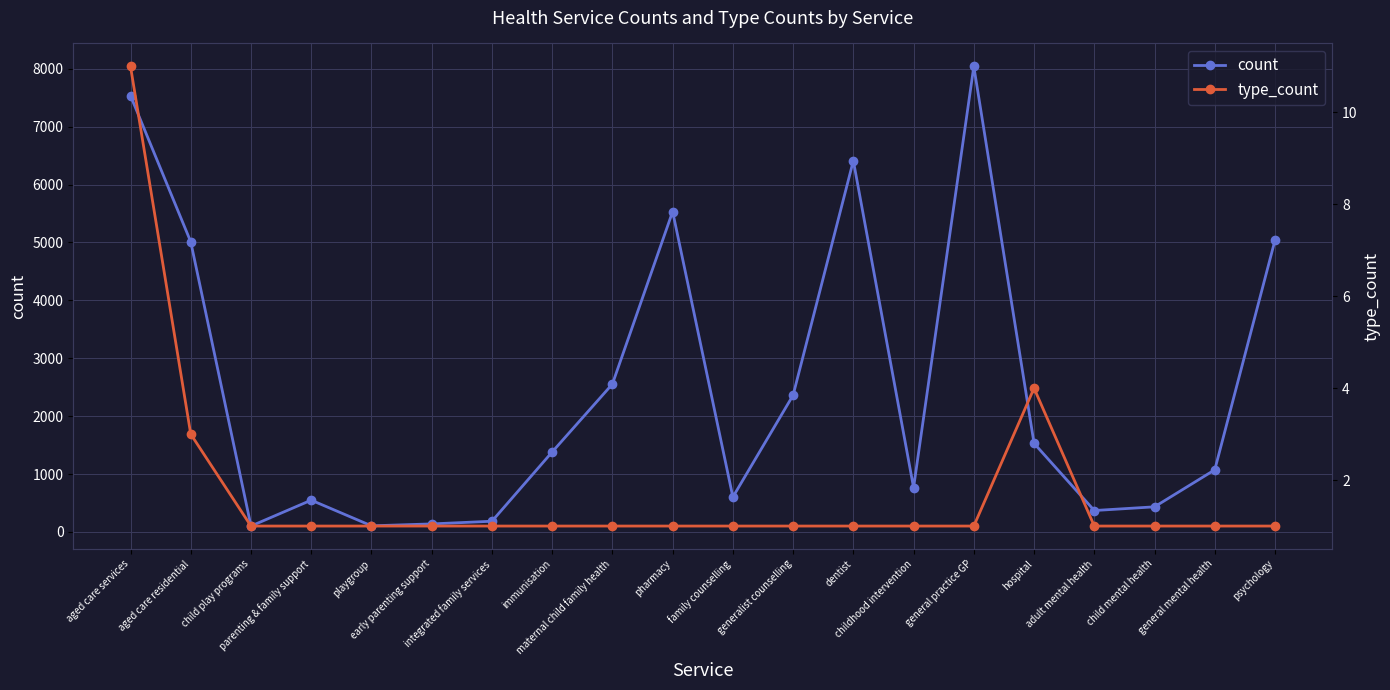

Reading left to right, what are all the values shown in this chart?

count: aged care services=7535	aged care residential=5010	child play programs=102	parenting & family support=549	playgroup=106	early parenting support=139	integrated family services=185	immunisation=1381	maternal child family health=2554	pharmacy=5532	family counselling=603	generalist counselling=2362	dentist=6411	childhood intervention=766	general practice GP=8039	hospital=1530	adult mental health=370	child mental health=434	general mental health=1073	psychology=5038
type_count: aged care services=11	aged care residential=3	child play programs=1	parenting & family support=1	playgroup=1	early parenting support=1	integrated family services=1	immunisation=1	maternal child family health=1	pharmacy=1	family counselling=1	generalist counselling=1	dentist=1	childhood intervention=1	general practice GP=1	hospital=4	adult mental health=1	child mental health=1	general mental health=1	psychology=1